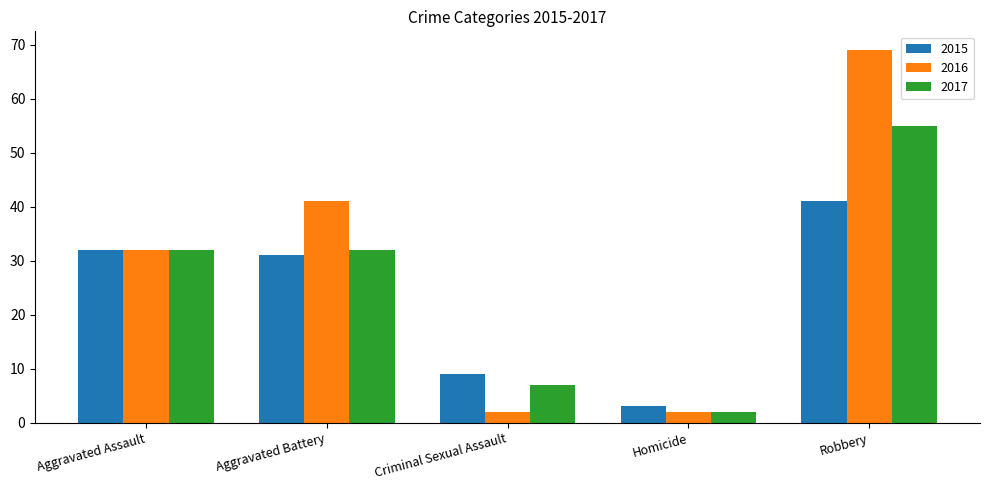

Count the number of data series in this chart.

3